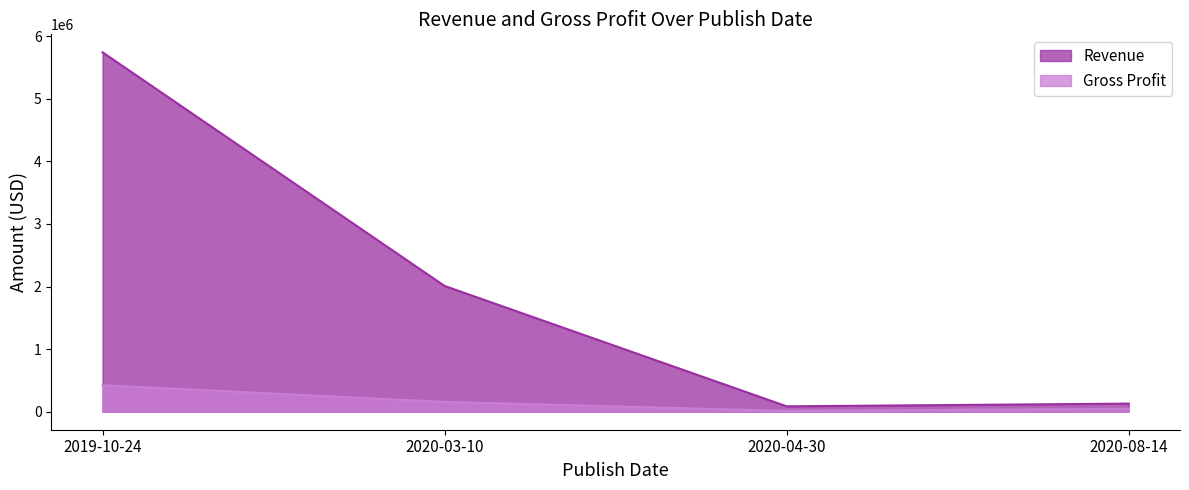

Between 2020-08-14 and 2020-03-10, which is larger?

2020-03-10